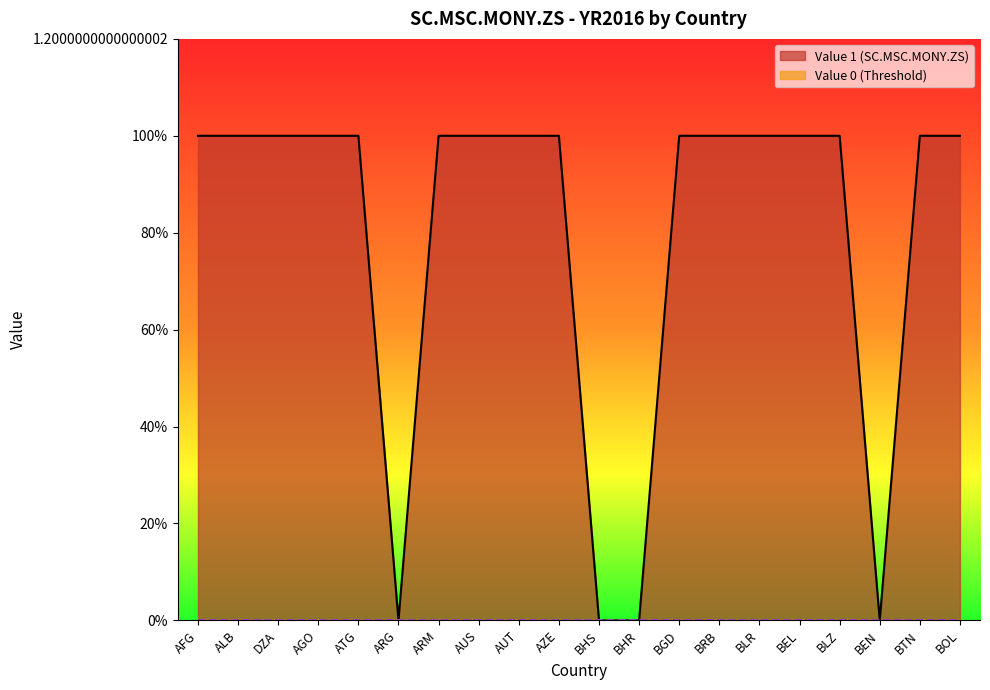

How many data points are less than 1?

4